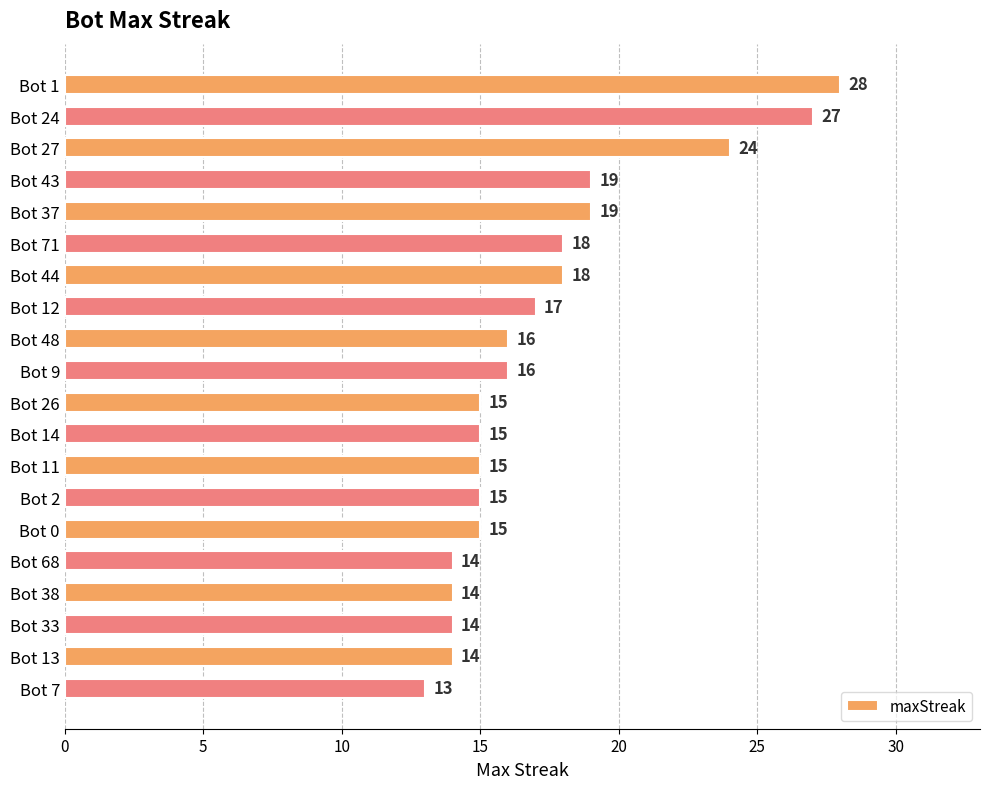

What is the label of the 10th bar from the bottom?

Bot 26